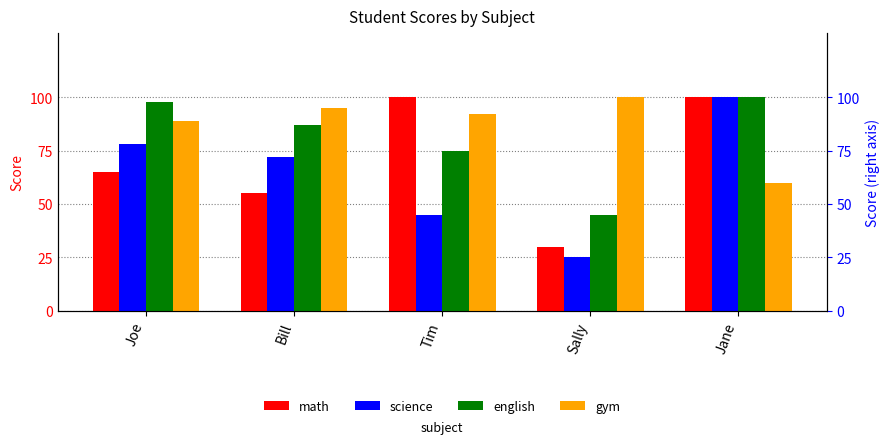

Which series has the largest range (max minus min)?

science